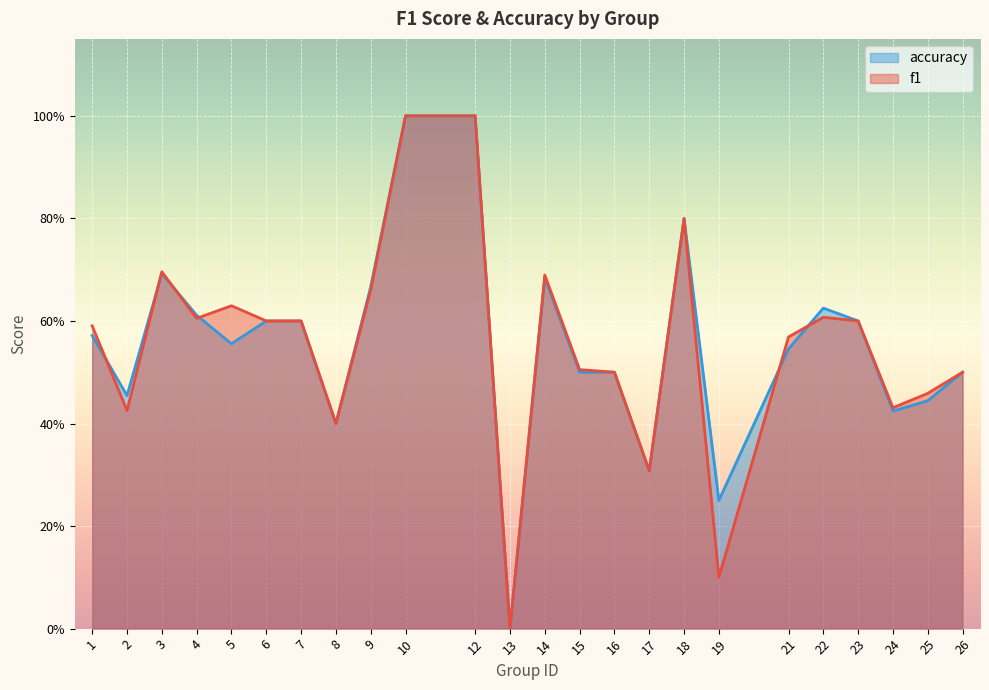

What is the value of the f1 point at the 6th from the left?

0.6